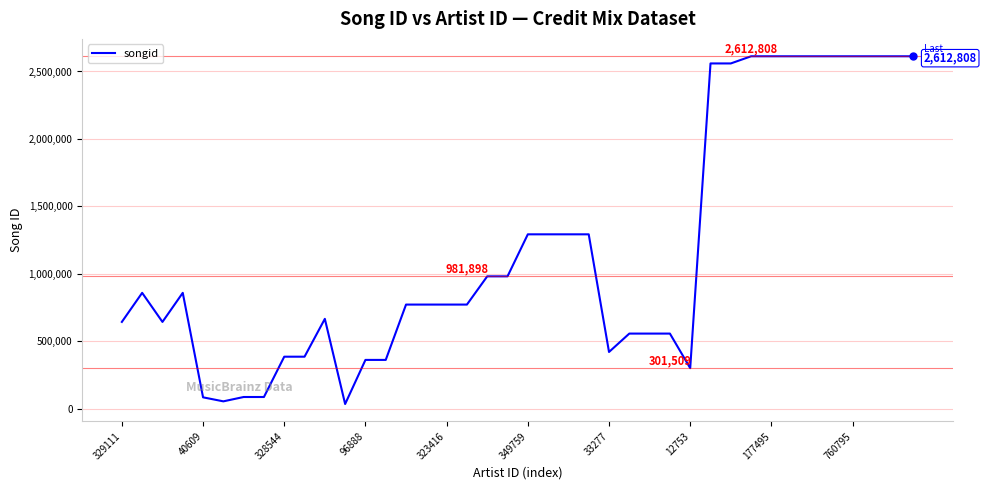

What is the difference between the maximum and minimum values?

2577028